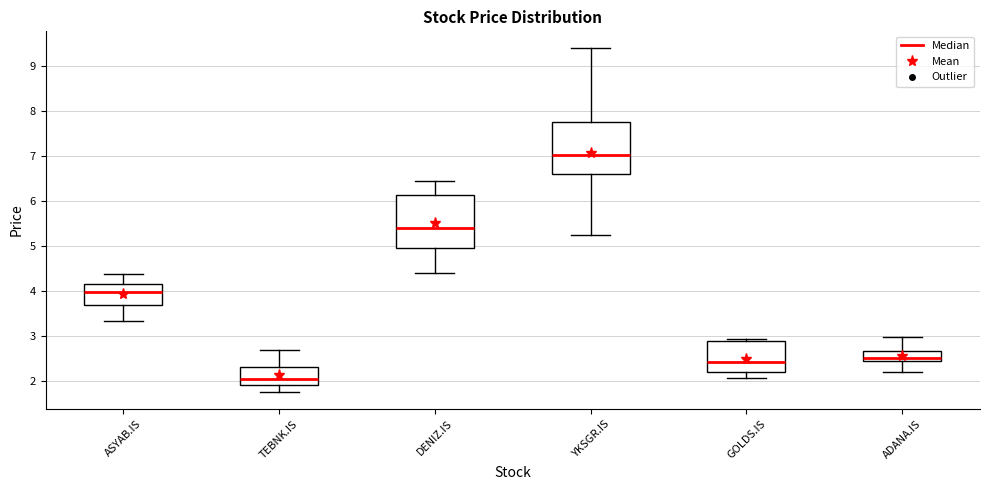

Where does the median line of the box for DENIZ.IS sit on the y-axis? The values are not printed on the chart, so give them approximately, as read against the axis.

5.4